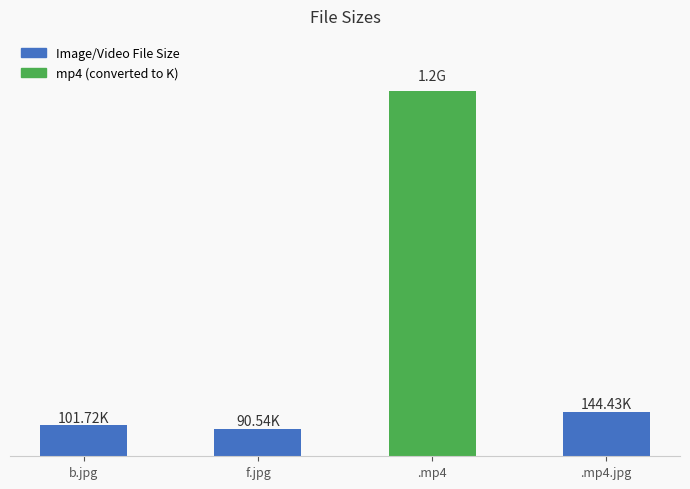

Which category has the highest value across all series?

.mp4